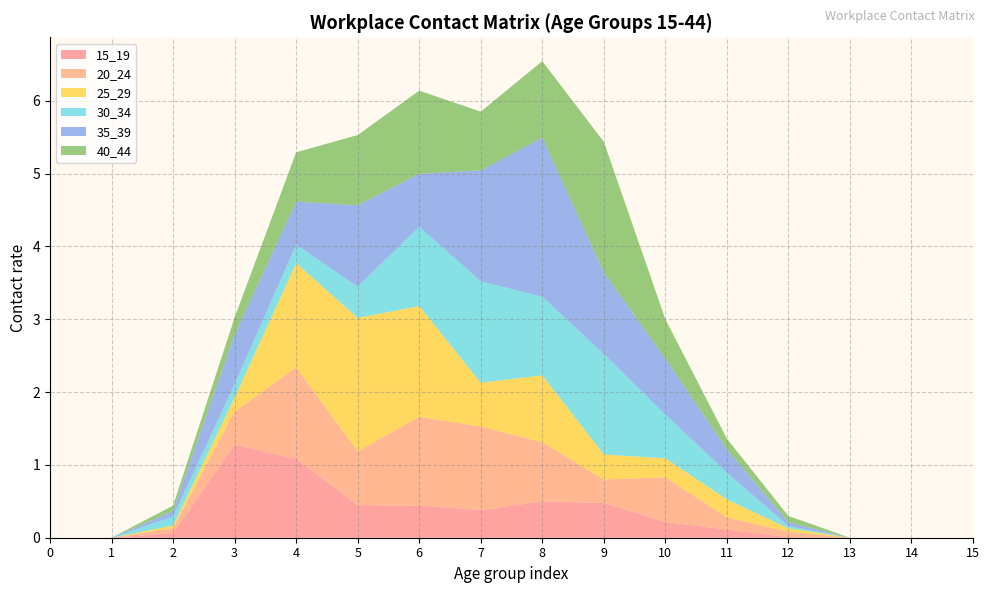

Reading right to left, extract all data points from this chart.

15_19: 0.0	0.0	0.0	0.0	0.1	0.2	0.5	0.5	0.4	0.4	0.4	1.1	1.3	0.1	0.0	0.0
20_24: 0.0	0.0	0.0	0.1	0.2	0.6	0.3	0.8	1.1	1.2	0.7	1.3	0.5	0.1	0.0	0.0
25_29: 0.0	0.0	0.0	0.0	0.2	0.3	0.3	0.9	0.6	1.5	1.8	1.4	0.2	0.0	0.0	0.0
30_34: 0.0	0.0	0.0	0.0	0.4	0.6	1.4	1.1	1.4	1.1	0.4	0.3	0.2	0.1	0.0	0.0
35_39: 0.0	0.0	0.0	0.1	0.3	0.8	1.1	2.2	1.5	0.7	1.1	0.6	0.7	0.1	0.0	0.0
40_44: 0.0	0.0	0.0	0.1	0.1	0.5	1.8	1.1	0.8	1.1	1.0	0.7	0.2	0.1	0.0	0.0